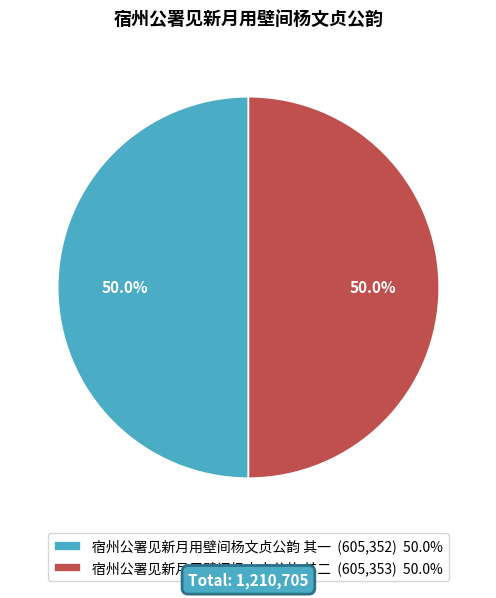

What is the ratio of the value at 宿州公署见新月用壁间杨文贞公韵 其一 (605,352) 50.0% to the value at 宿州公署见新月用壁间杨文贞公韵 其二 (605,353) 50.0%?

1.0